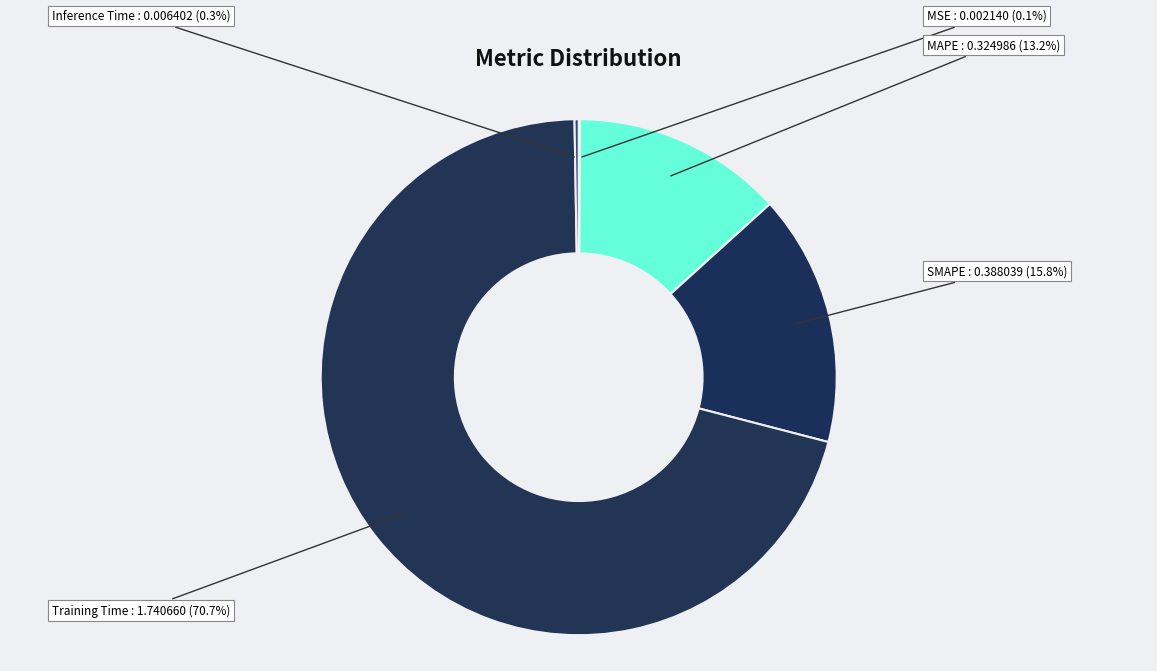

What is the largest slice in the pie chart?

Training Time